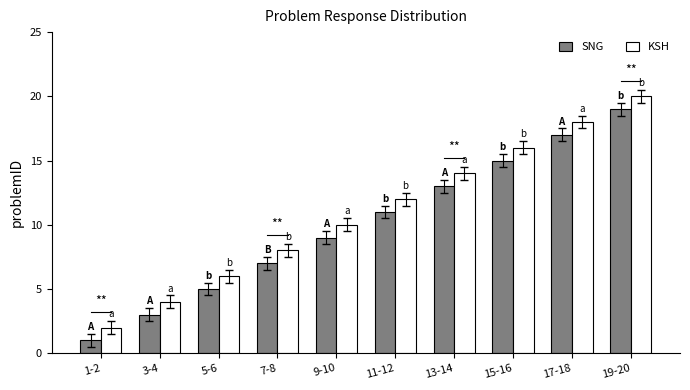

What is the sum of all SNG values?

100